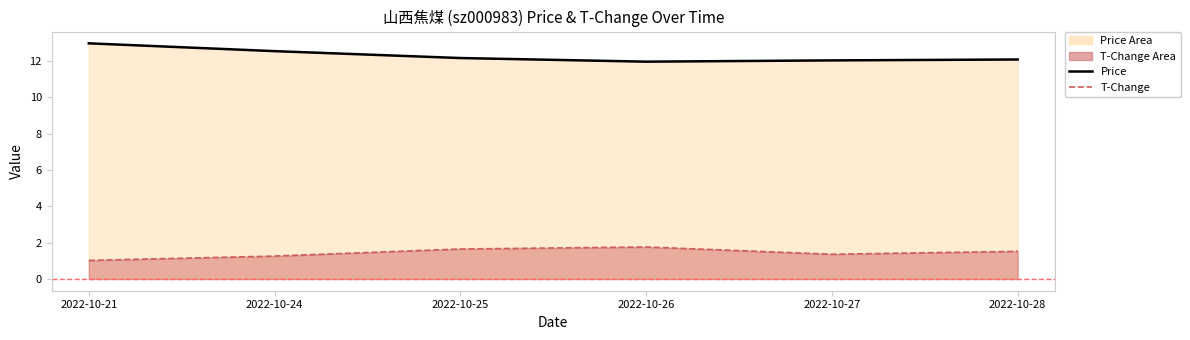

At which category does Price reach its first local valley?

2022-10-26